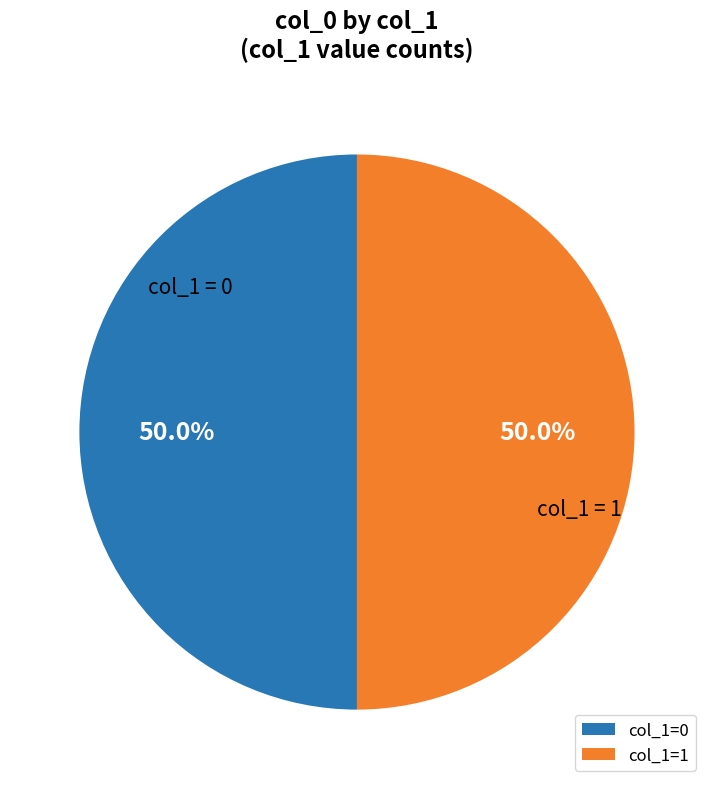

How many slices are in this pie chart?

2